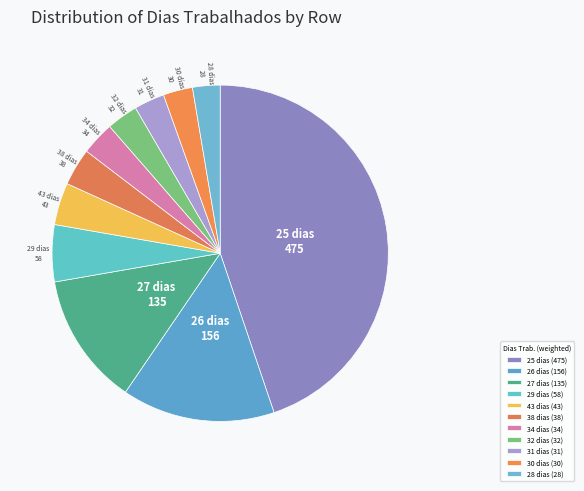

Which has a higher value, 25 dias or 32 dias?

25 dias